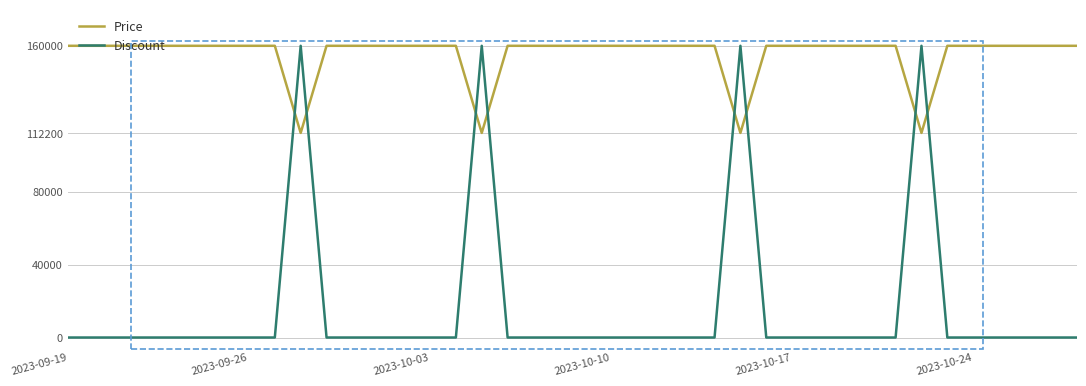

Is this an area chart (filled region under the line)?

No